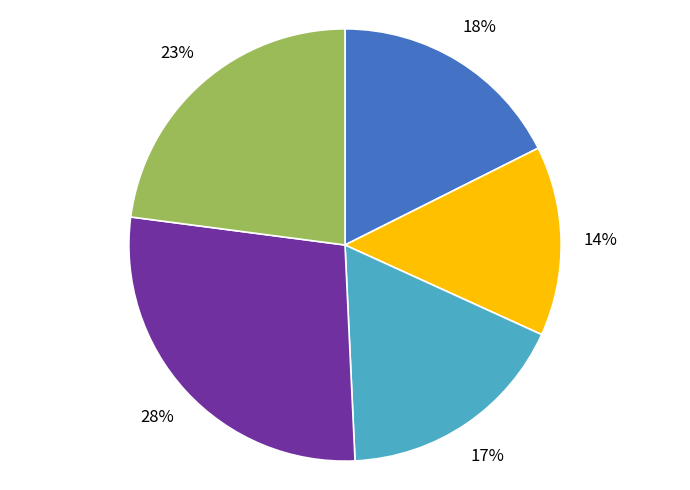

Is there any slice that represents more than half of the pie?

No